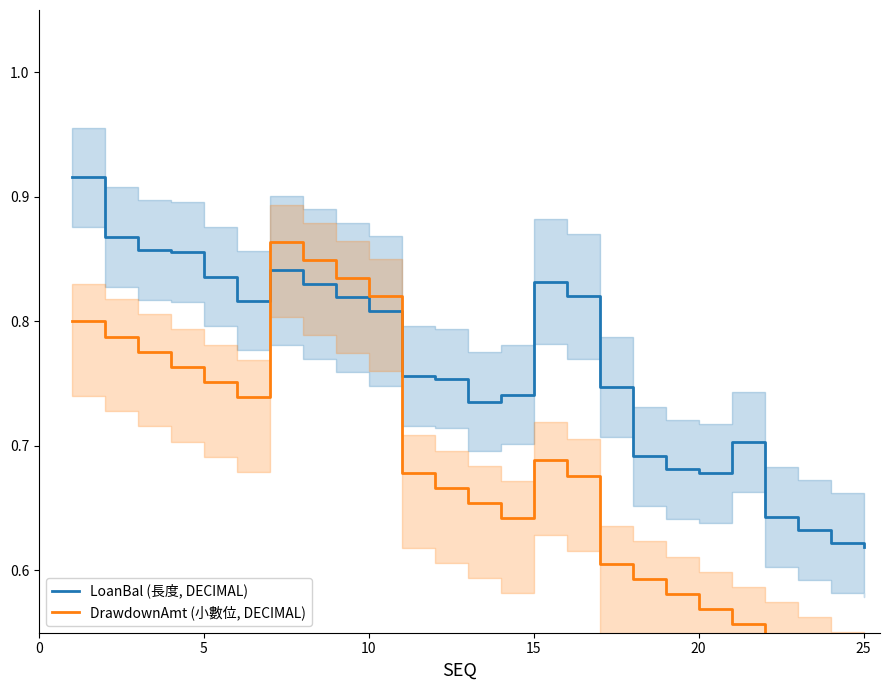

After their last crossing, which series has the higher values: DrawdownAmt (小數位, DECIMAL) or LoanBal (長度, DECIMAL)?

LoanBal (長度, DECIMAL)